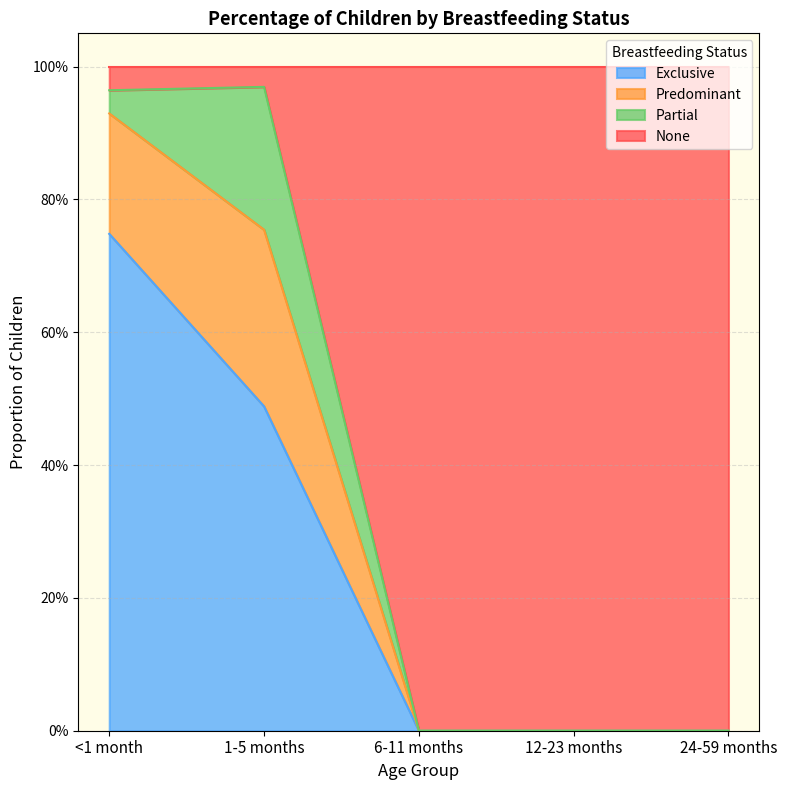

What is the maximum value shown in the chart?

1.0